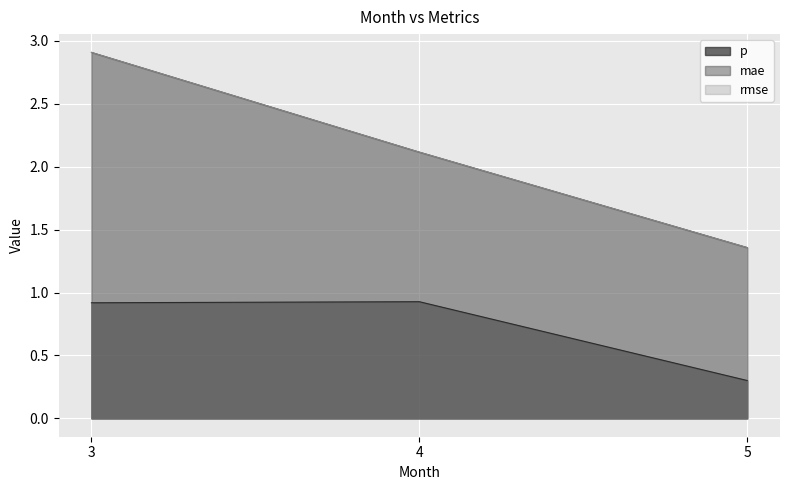

True or false: rmse has a value of 2.1 at 4.

True